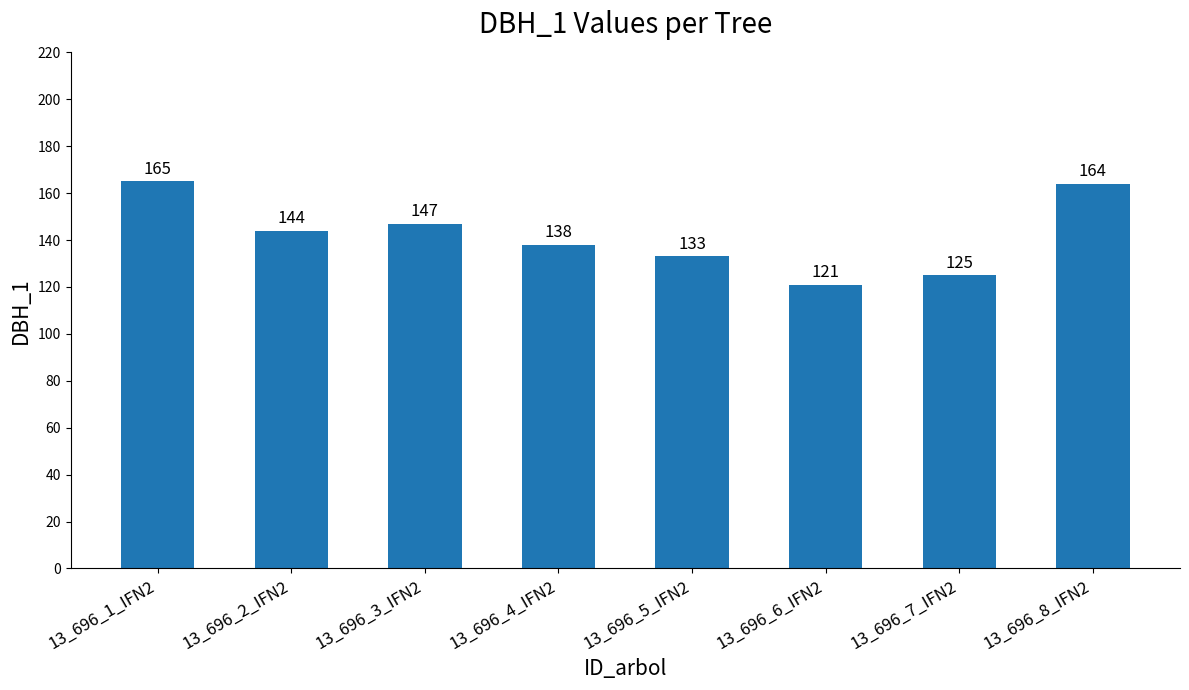

Reading right to left, what are all the values shown in this chart?

13_696_8_IFN2=164	13_696_7_IFN2=125	13_696_6_IFN2=121	13_696_5_IFN2=133	13_696_4_IFN2=138	13_696_3_IFN2=147	13_696_2_IFN2=144	13_696_1_IFN2=165